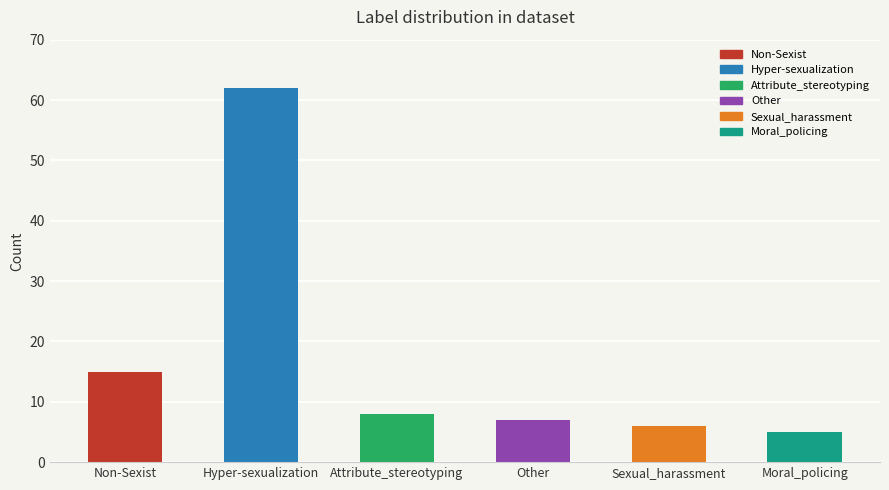

How many bars are there in total?

6